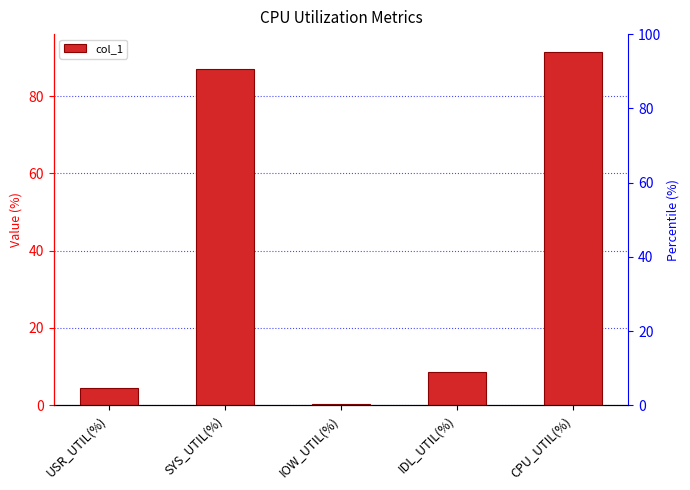

Where is the data nearest to the value 45?

IDL_UTIL(%)